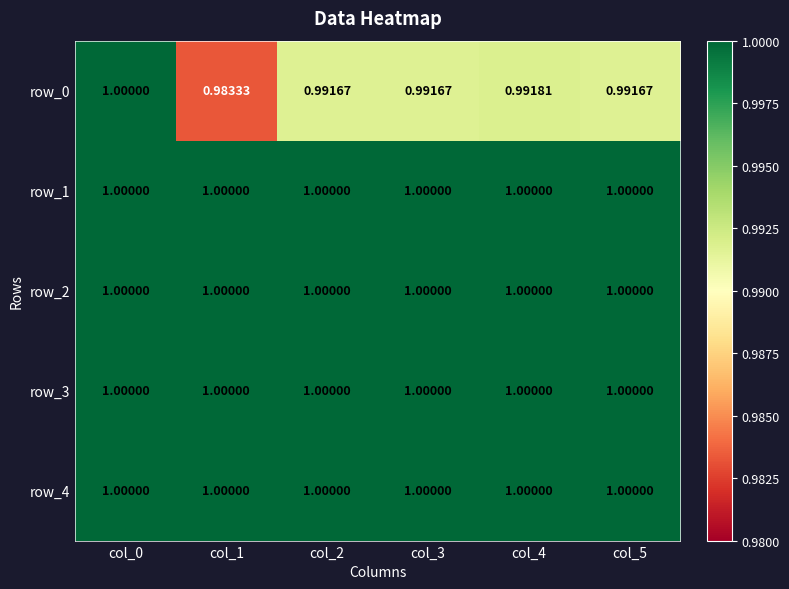

True or false: row_1 has a value of 0.4 at col_5.

False